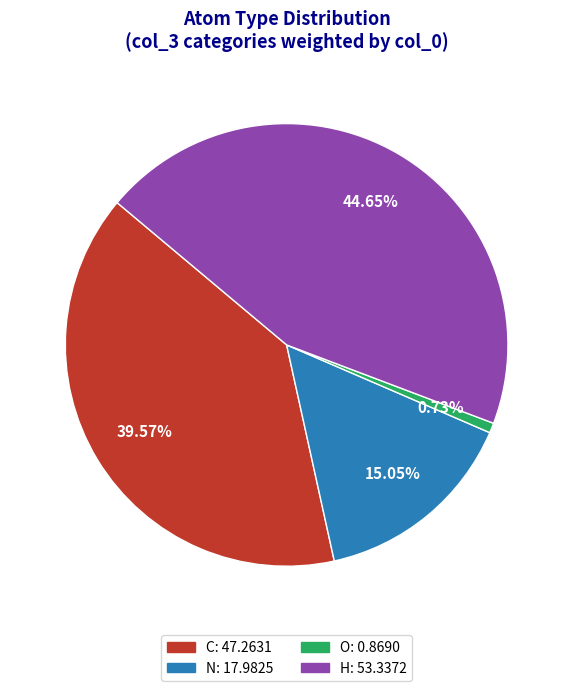

How many slices are in this pie chart?

4